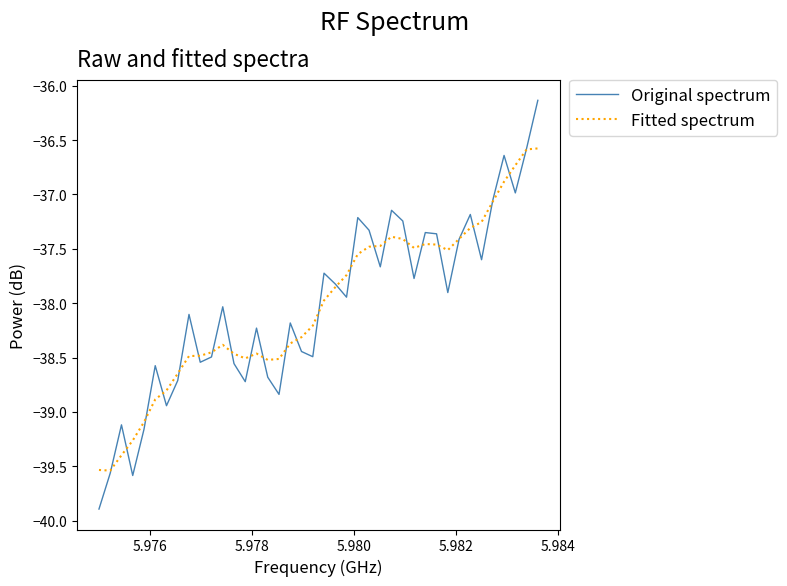

What is the highest value of the Original spectrum series?

-36.1